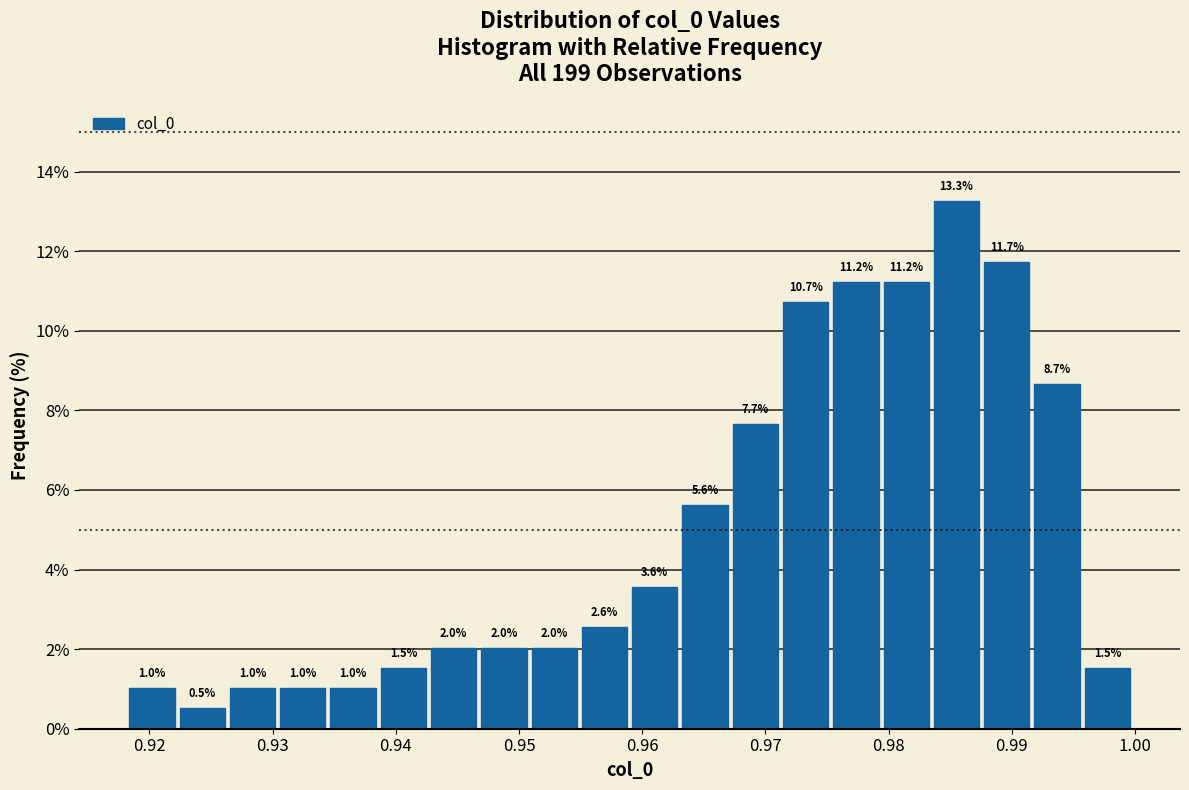

Reading left to right, transcribe this chart: for each bar, give the range it covers on the x-axis and its height. The bar edges are not printed on the chart, so give them approximately, as read against the axis.

0.918 to 0.922: 1.0
0.922 to 0.927: 0.5
0.927 to 0.931: 1.0
0.931 to 0.935: 1.0
0.935 to 0.939: 1.0
0.939 to 0.943: 1.5
0.943 to 0.947: 2.0
0.947 to 0.951: 2.0
0.951 to 0.955: 2.0
0.955 to 0.959: 2.6
0.959 to 0.963: 3.6
0.963 to 0.967: 5.6
0.967 to 0.971: 7.7
0.971 to 0.976: 10.7
0.976 to 0.980: 11.2
0.980 to 0.984: 11.2
0.984 to 0.988: 13.3
0.988 to 0.992: 11.7
0.992 to 0.996: 8.7
0.996 to 1.000: 1.5